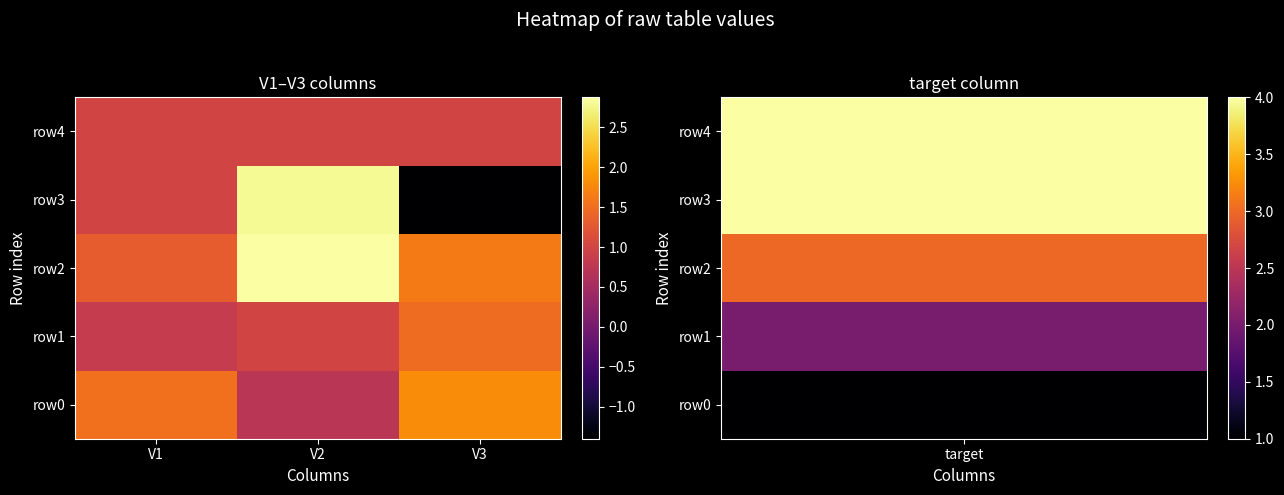

Between V1 and V3, which series saw the biggest shift?

row3